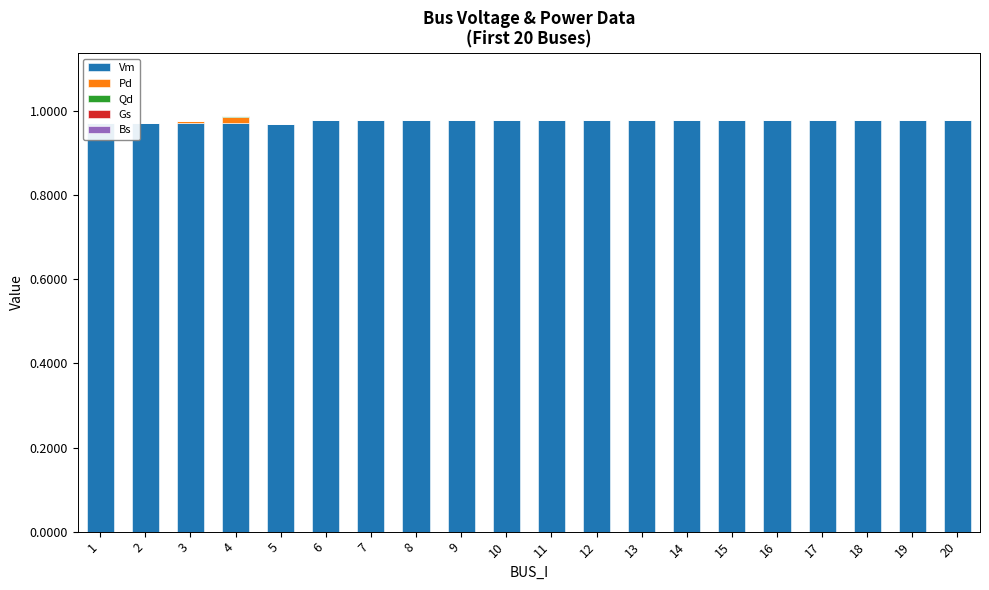

How many data points does each series have?

20